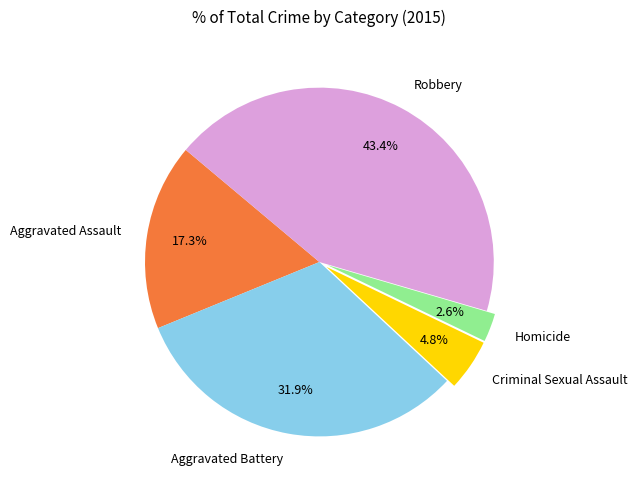

Which category has the smallest portion of the pie?

Homicide